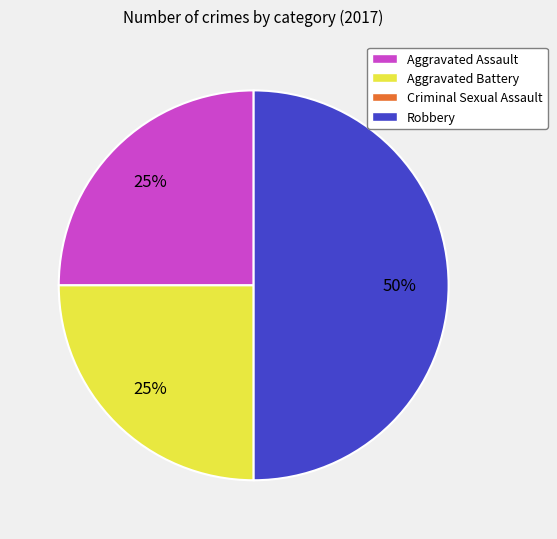

To the nearest percent, what is the average slice percentage?

33%